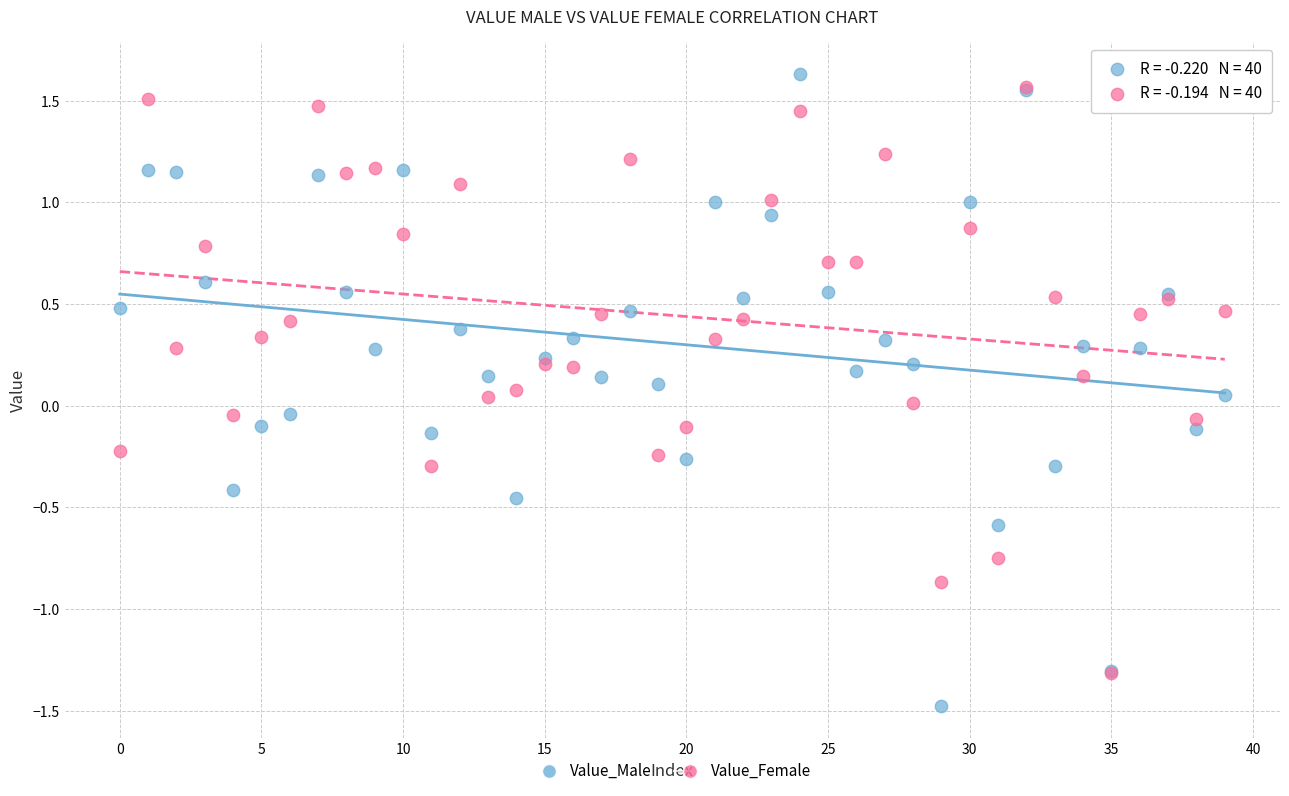

Which series has the largest Y range (max minus min)?

Value_Male